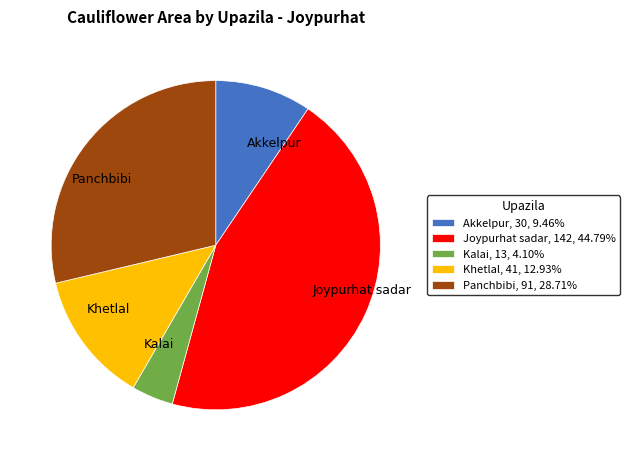

Between Akkelpur and Kalai, which is larger?

Akkelpur